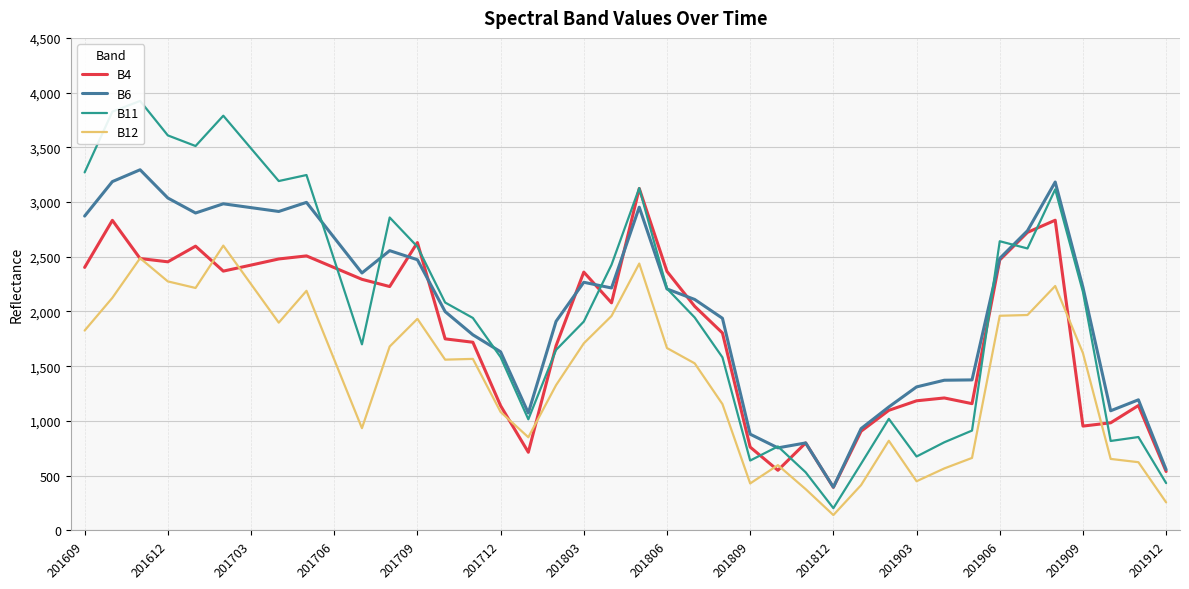

Read the B11 value at 29.

1019